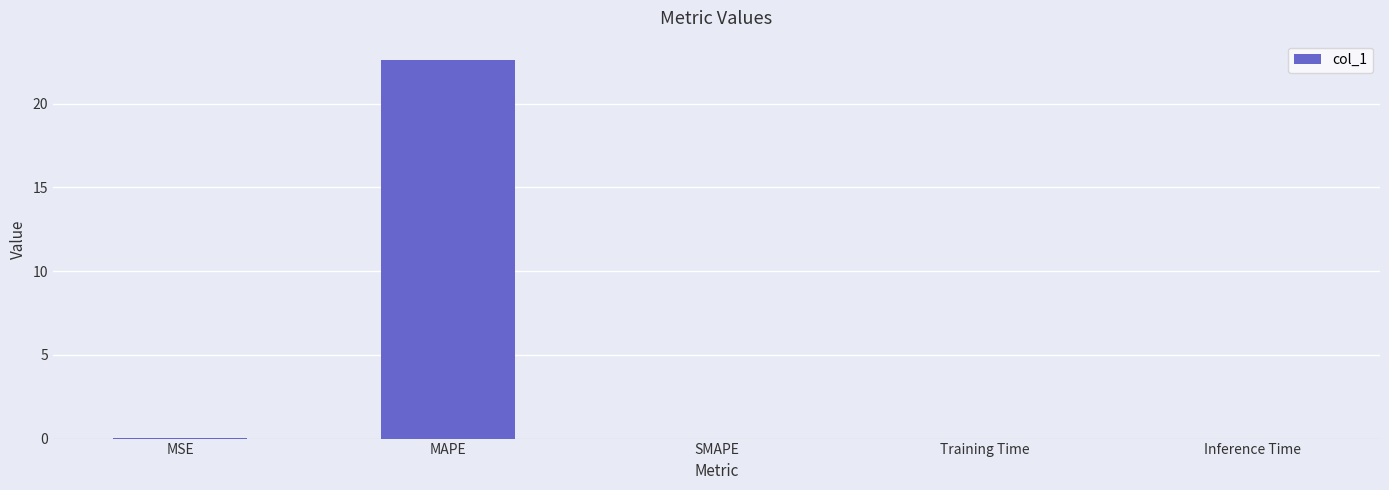

What is the sum of all values?

22.6